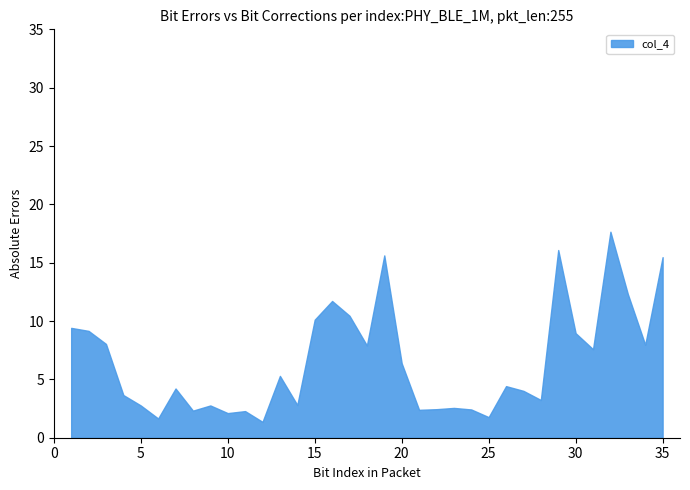

Is it true that col_4 equals 27.1 at 29?

False